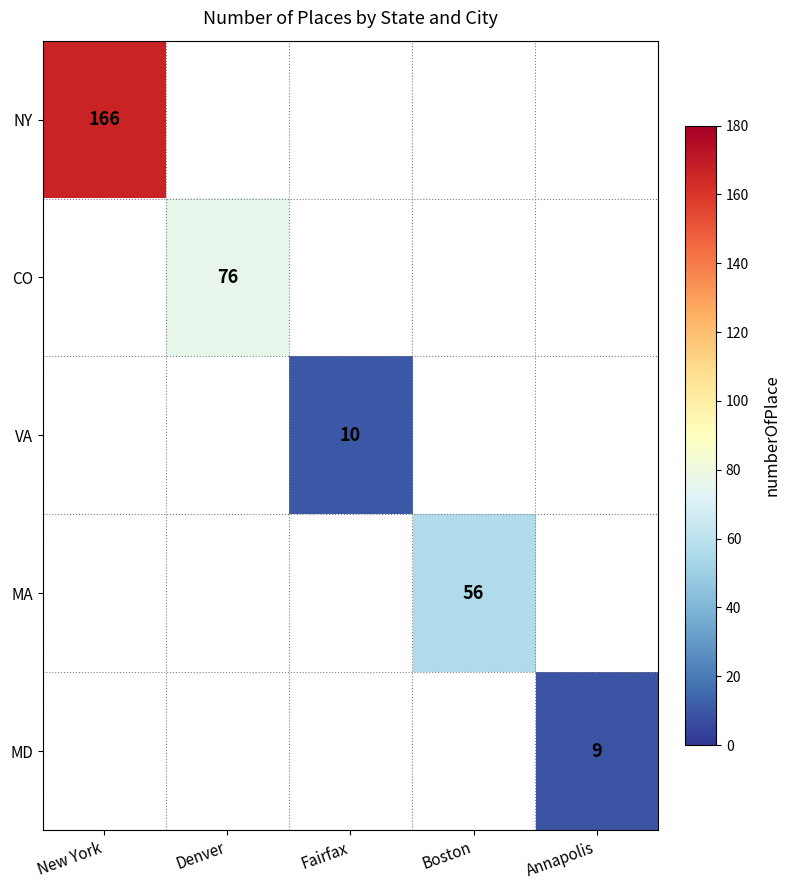

The value of VA at Fairfax is 10. True or false?

True